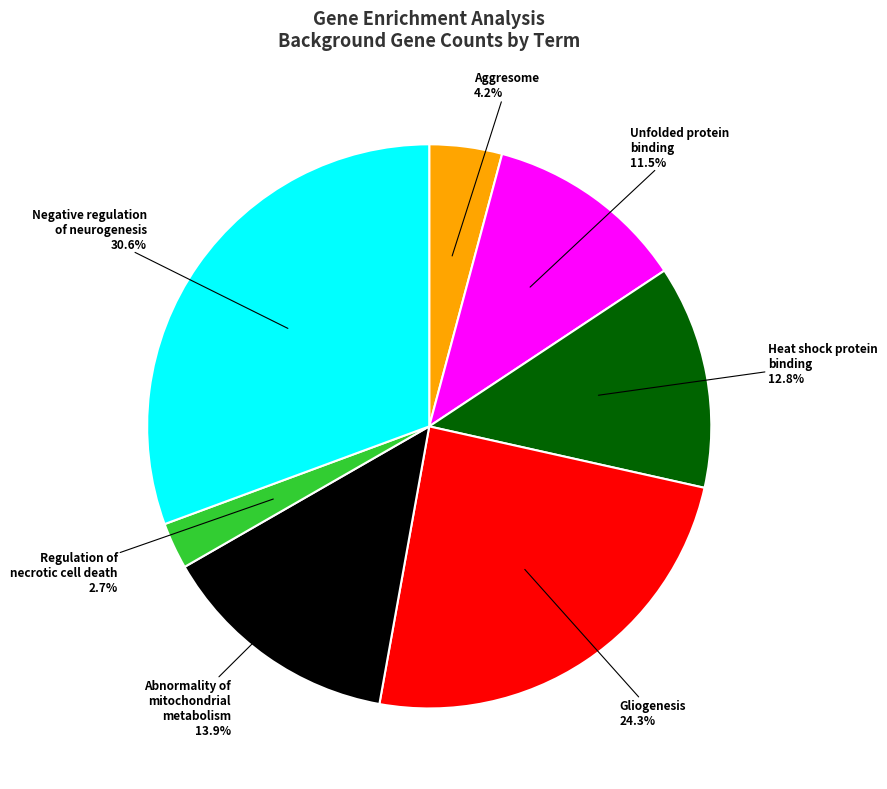

Does any single category account for the majority?

No